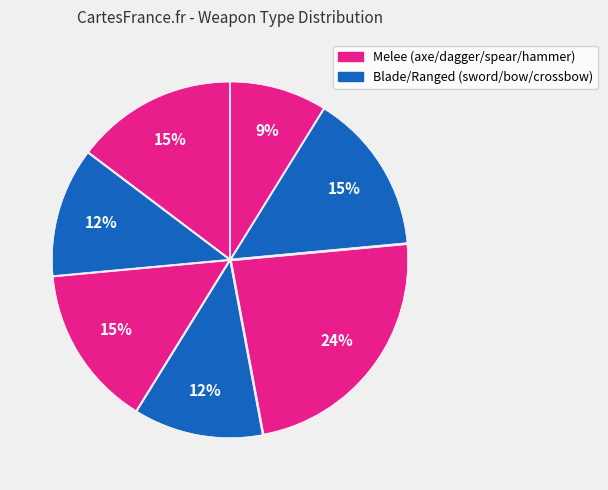

How many slices are in this pie chart?

7